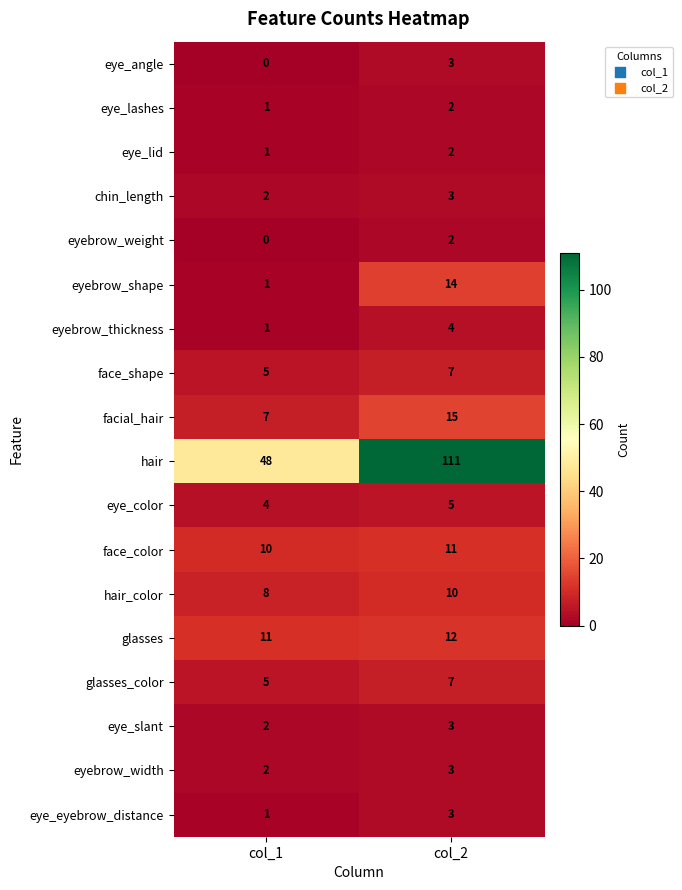

Which category has the highest value across all series?

col_2